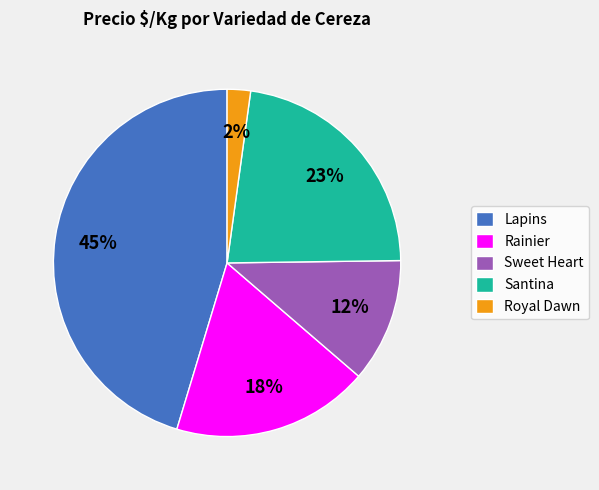

Do Royal Dawn and Lapins together represent more than half of the pie?

No